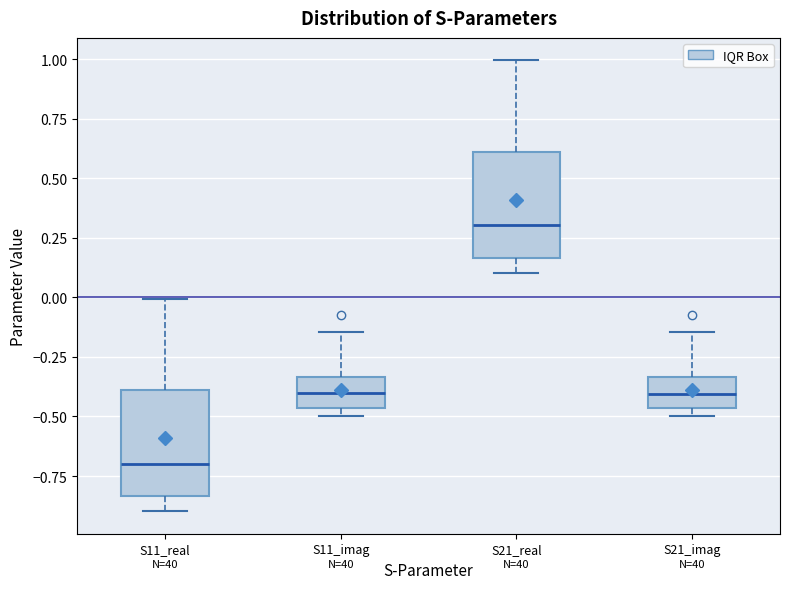

Where is the upper edge of the box for S21_imag on the y-axis? The values are not printed on the chart, so give them approximately, as read against the axis.

-0.35